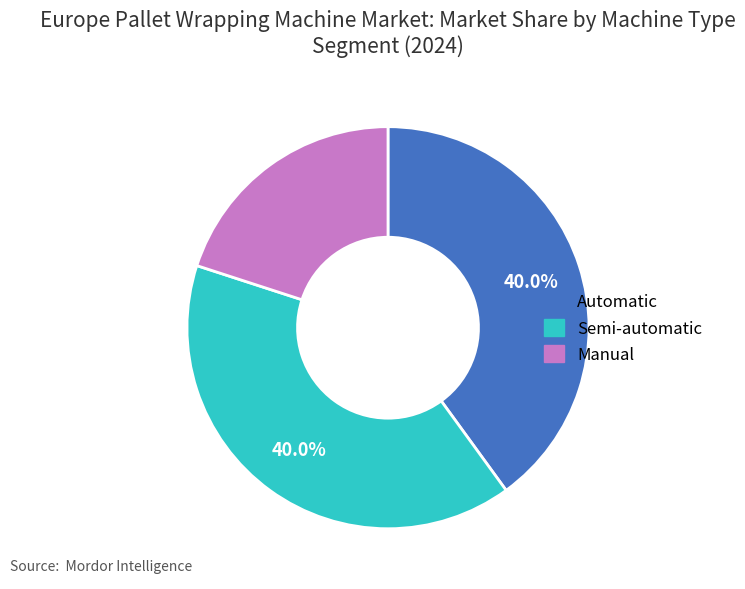

Which category has the smallest portion of the pie?

Manual